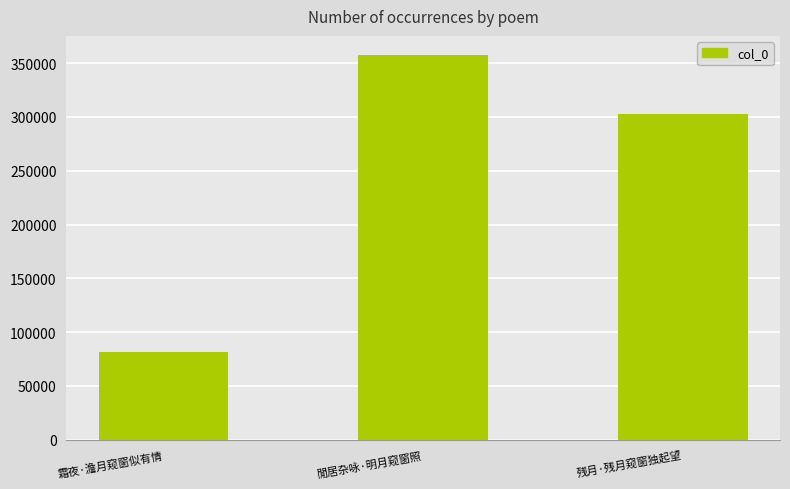

Which has a higher value, 霜夜·澹月窥窗似有情 or 閒居杂咏·明月窥窗照?

閒居杂咏·明月窥窗照